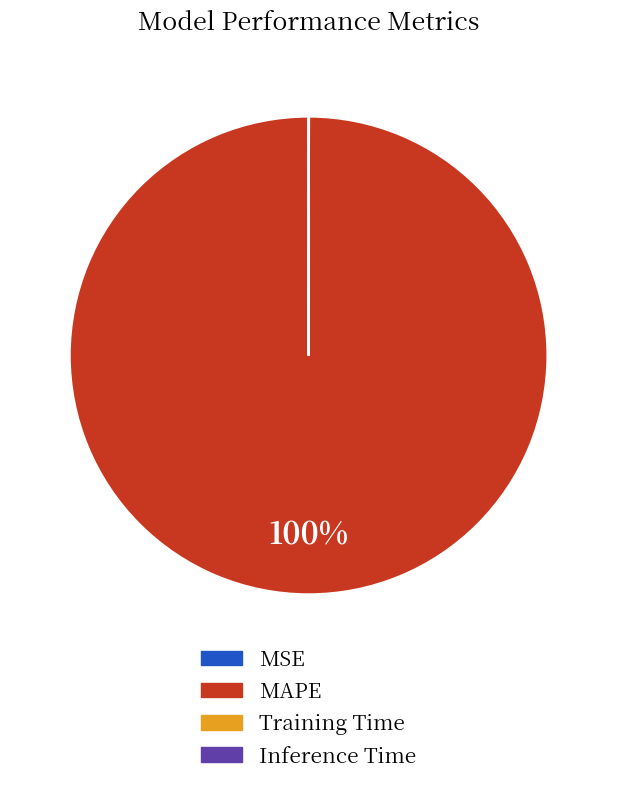

Is there a majority slice in this chart?

Yes